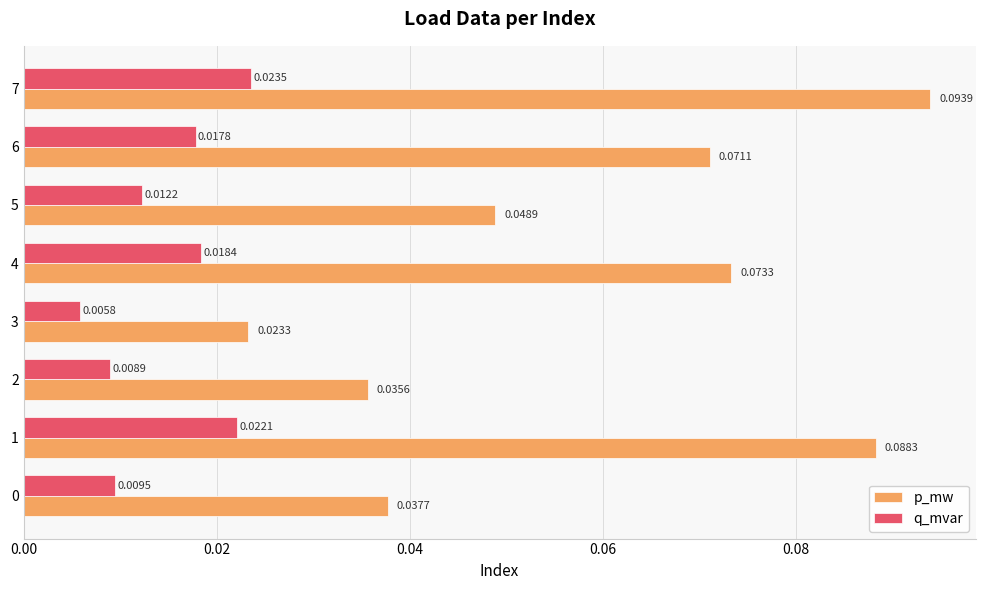

At 3, list the series in order from largest to smallest.

p_mw, q_mvar